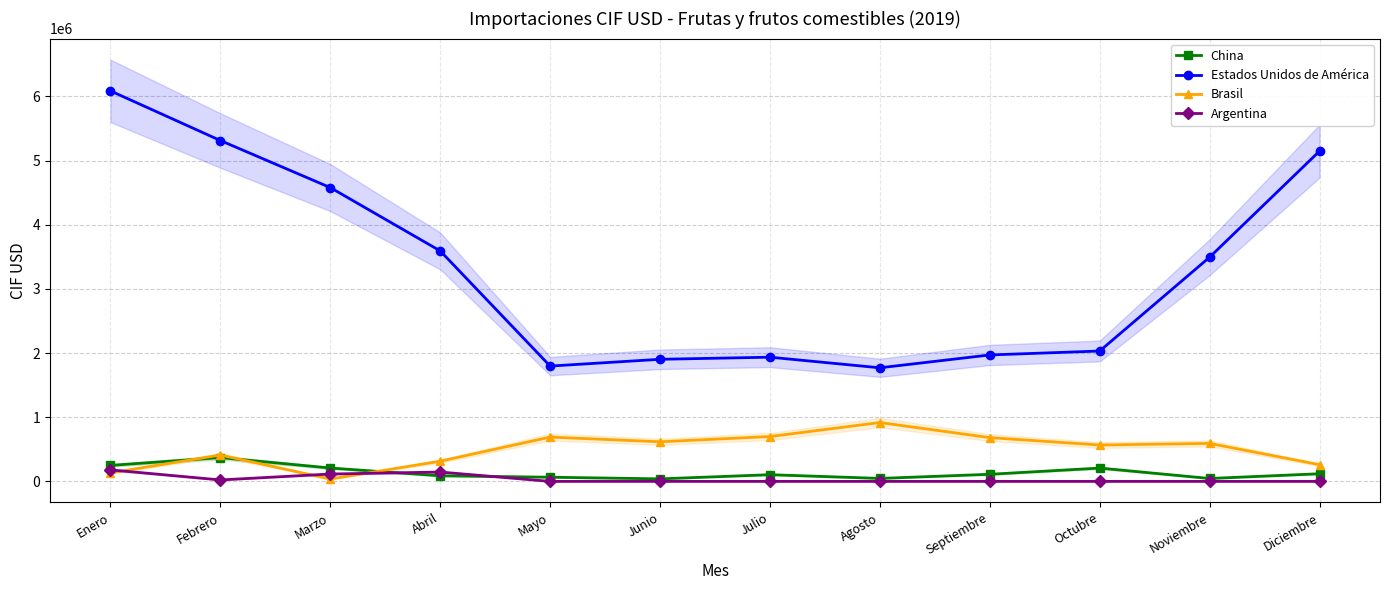

Which series has the largest total across all categories?

Estados Unidos de América